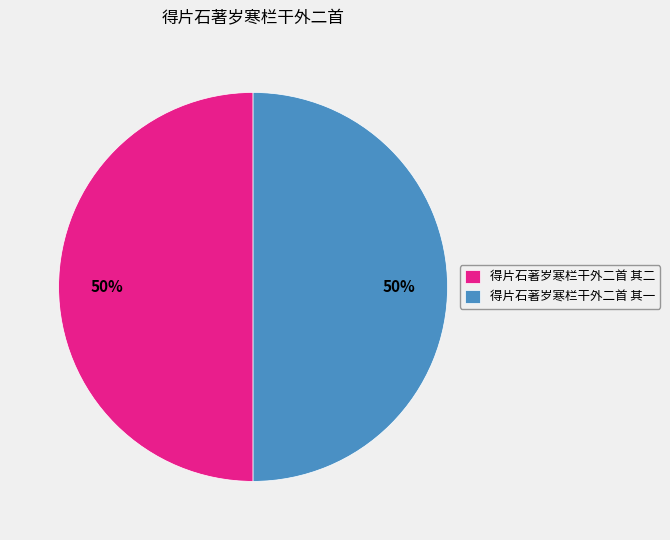

Approximately how many times larger is the value at 得片石著岁寒栏干外二首 其二 compared to 得片石著岁寒栏干外二首 其一?

1.0